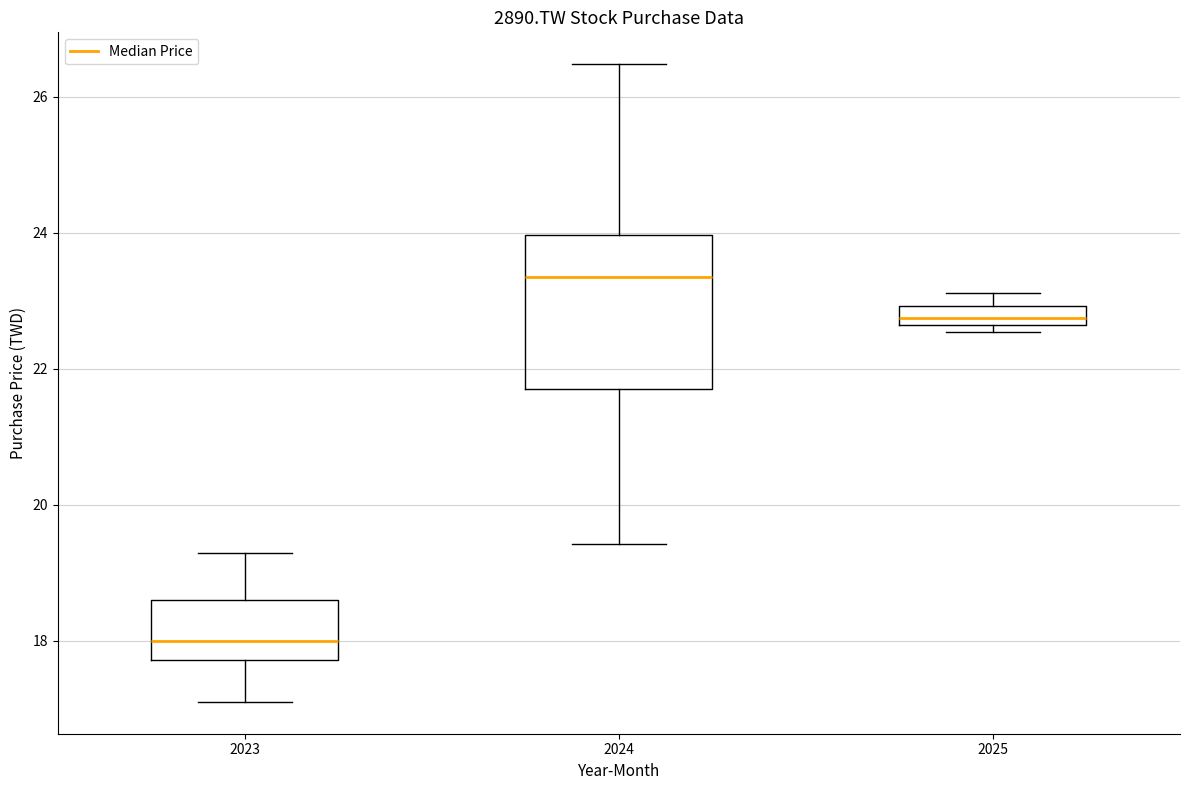

Where is the upper edge of the box at x = 2025 on the y-axis? The values are not printed on the chart, so give them approximately, as read against the axis.

23.0